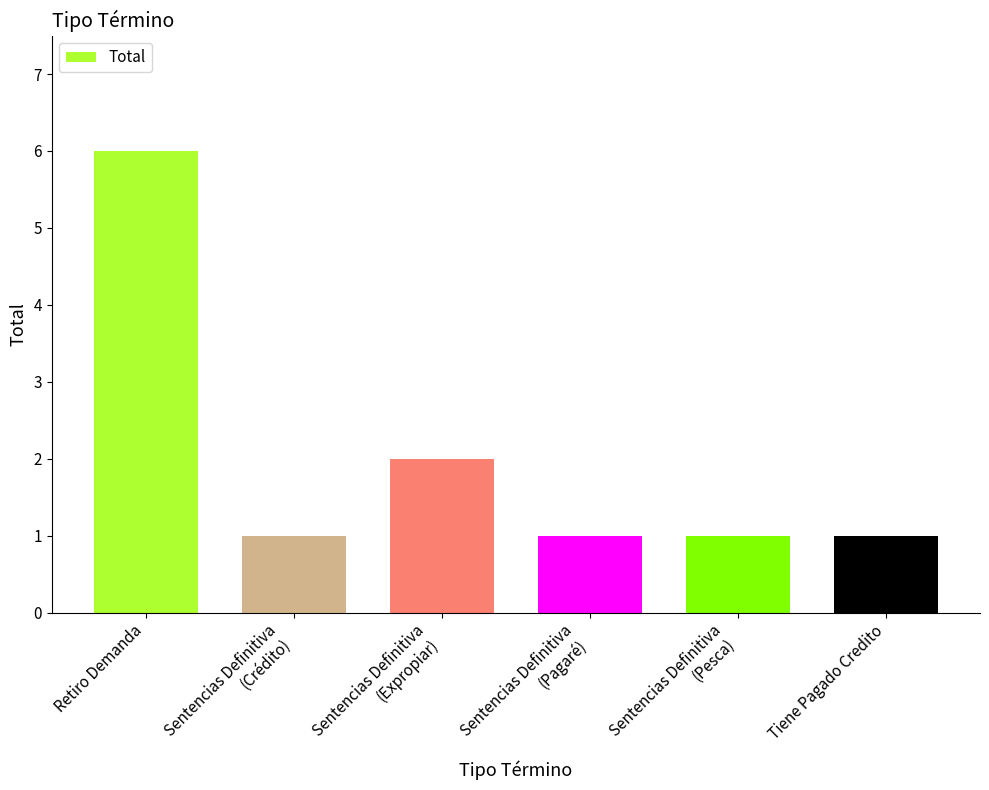

Reading right to left, extract all data points from this chart.

1	1	1	2	1	6